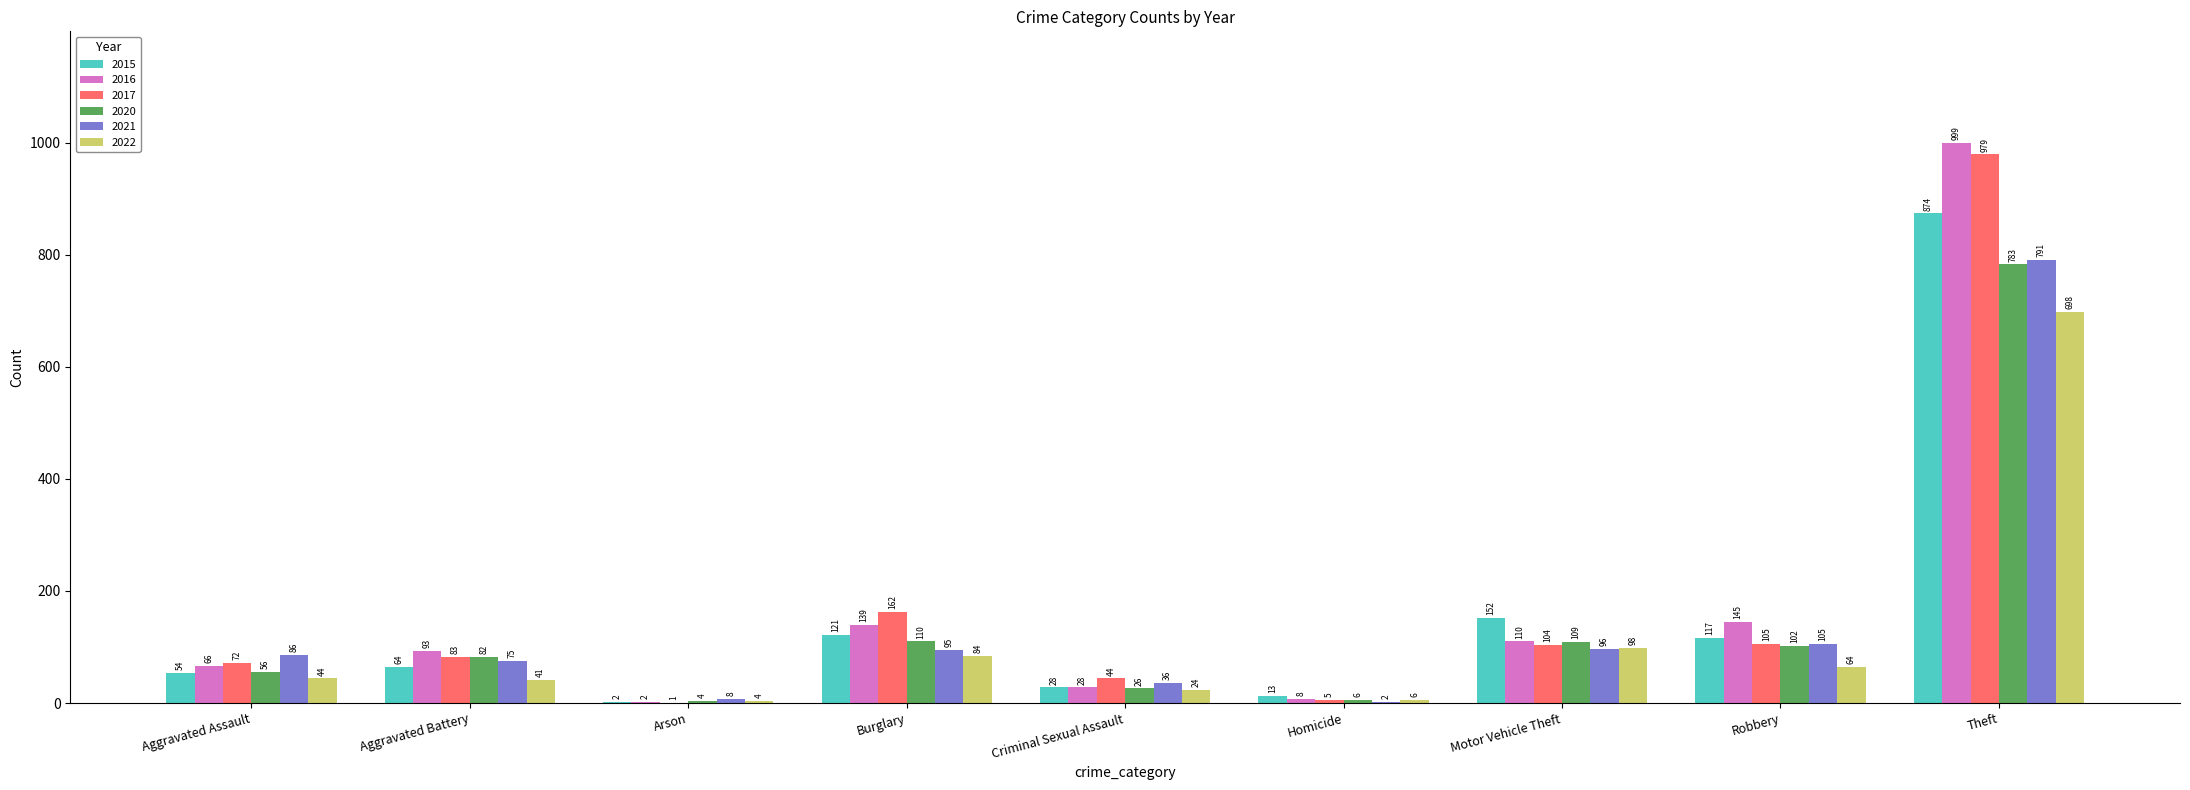

Count the number of data series in this chart.

6